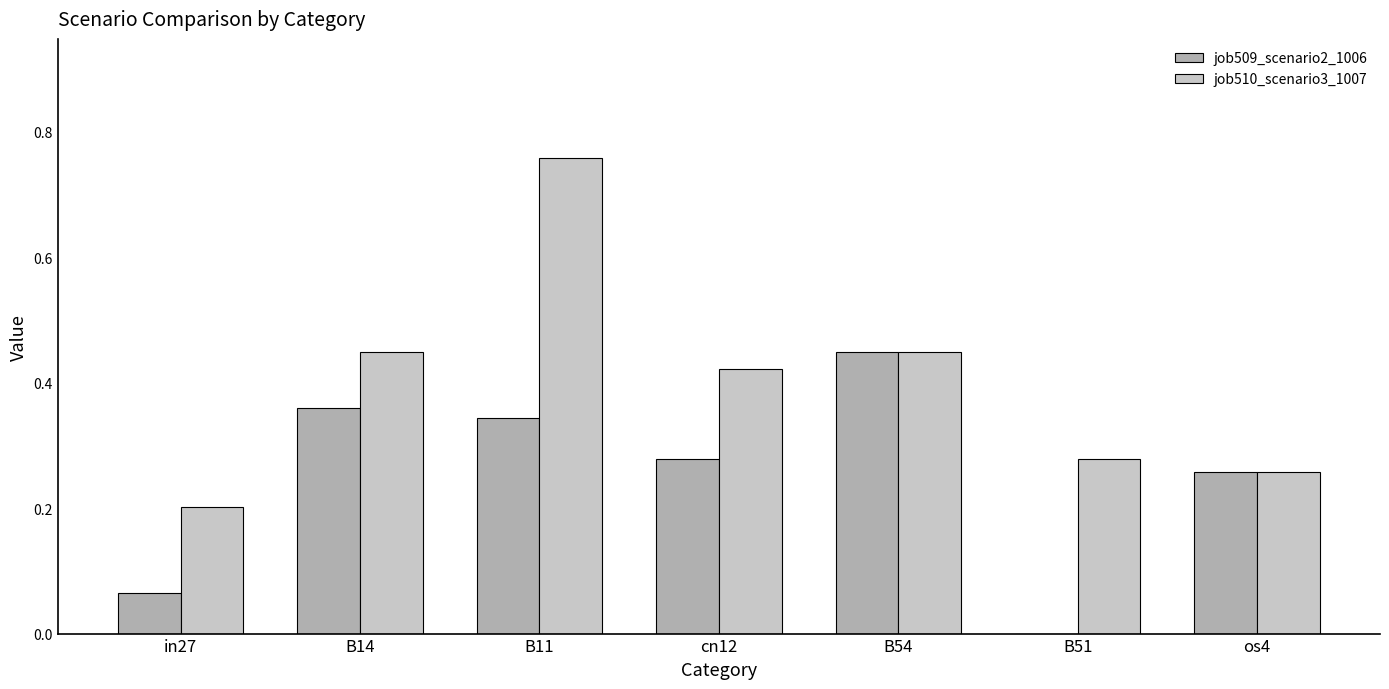

Count the number of categories in the chart.

7